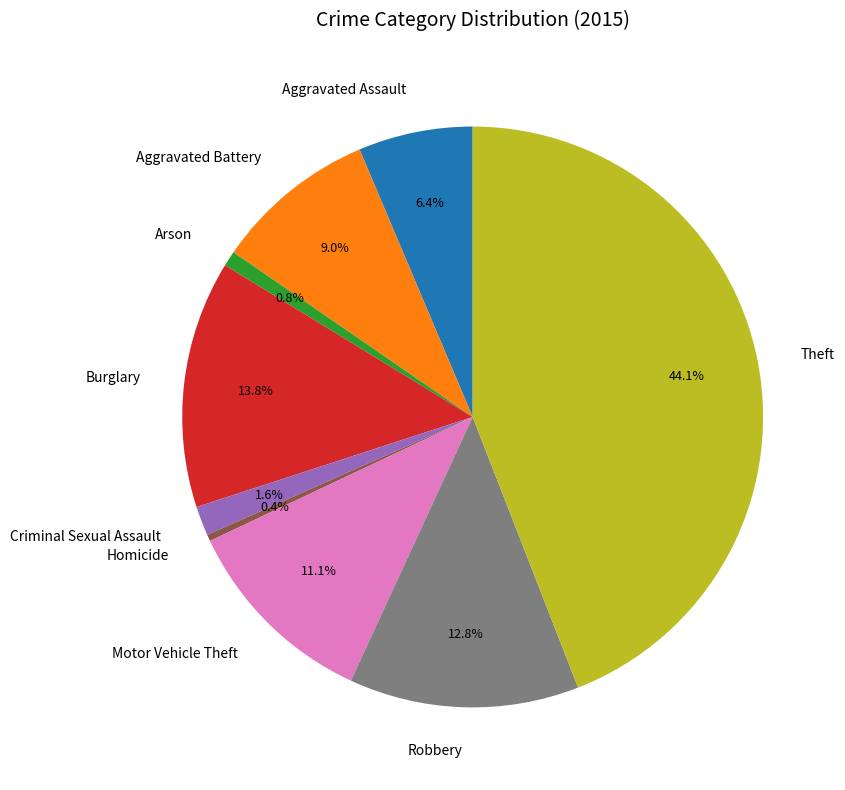

Does any single category account for the majority?

No